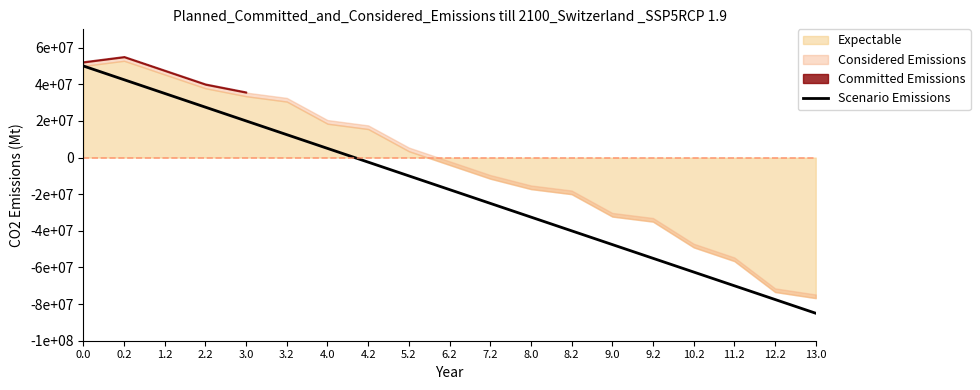

Rank the categories by value from lowest to highest.

13.0, 12.2, 11.2, 10.2, 9.2, 9.0, 8.2, 8.0, 7.2, 6.2, 5.2, 4.2, 4.0, 3.2, 3.0, 2.2, 1.2, 0.2, 0.0